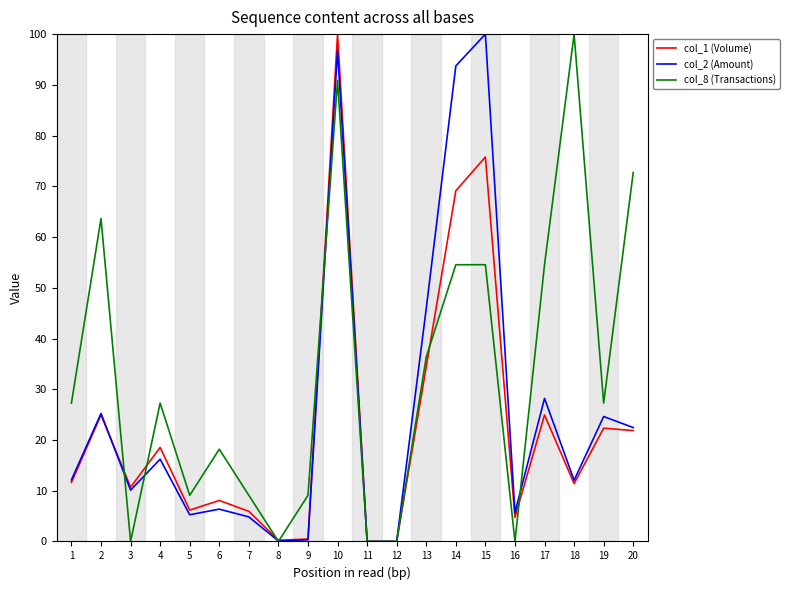

Which series has the largest total across all categories?

col_8 (Transactions)